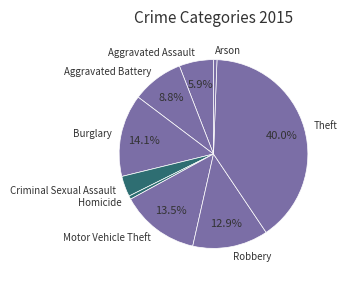

To the nearest percent, what portion does Theft represent?

40%